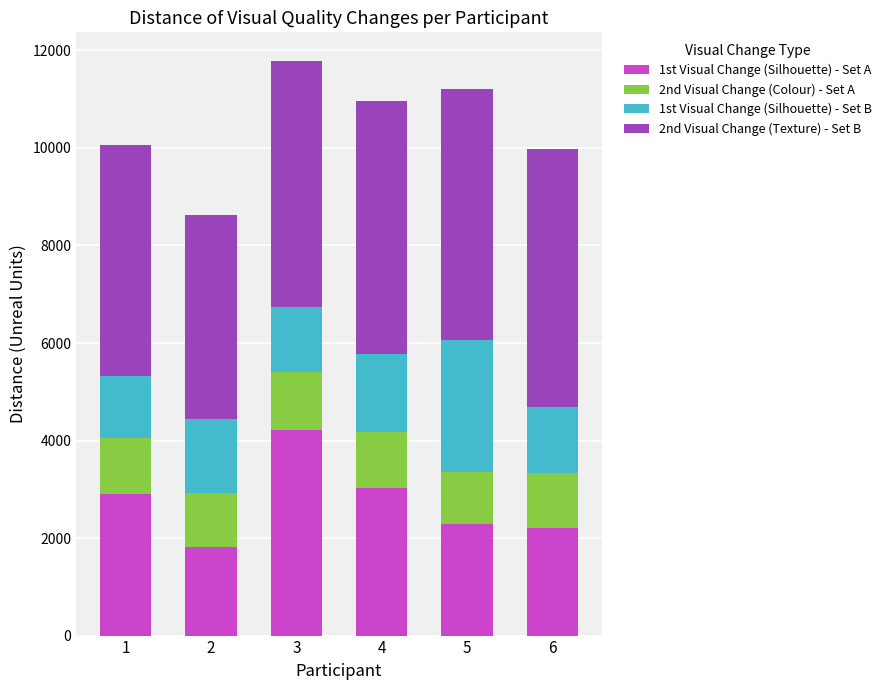

How many bars are there in total?

6